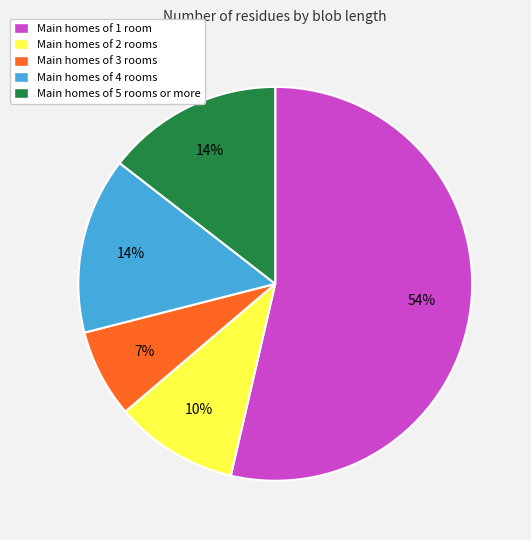

To the nearest percent, what percentage of the pie is Main homes of 5 rooms or more?

14%